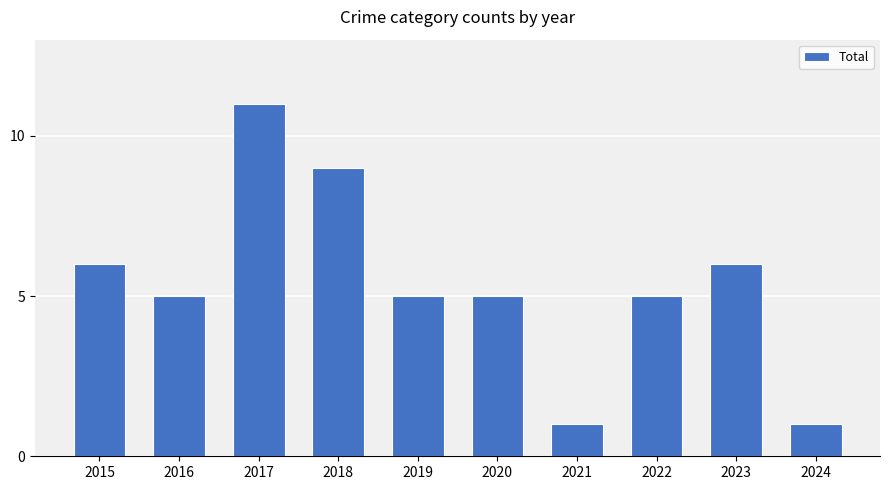

What is the sum of the values at 2023 and 2019?

11